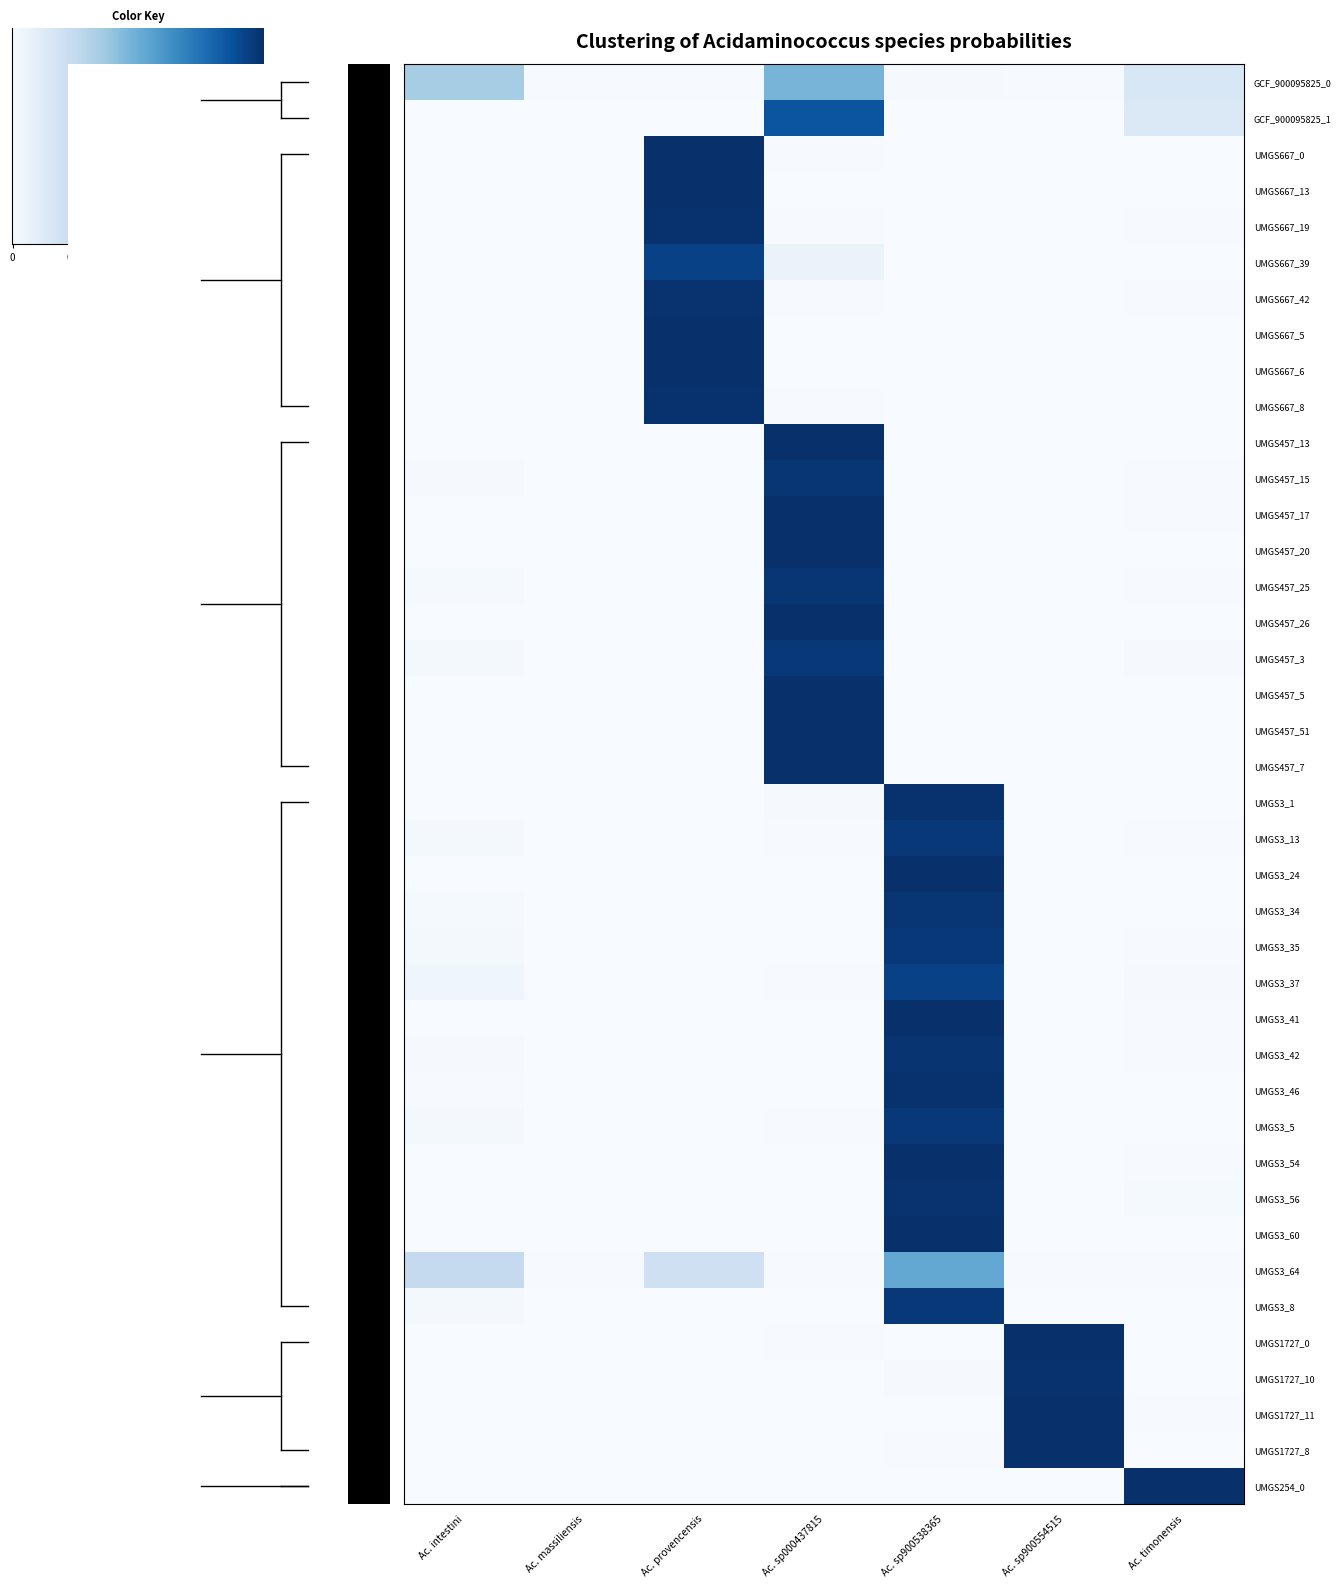

Reading left to right, what are all the values shown in this chart?

label_GCF_900095825_0.fasta: 0.4	0.0	0.0	0.5	0.0	0.0	0.2
label_GCF_900095825_1.fasta: 0.0	0.0	0.0	0.9	0.0	0.0	0.1
label_UMGS667_0.fasta: 0.0	0.0	1.0	0.0	0.0	0.0	0.0
label_UMGS667_13.fasta: 0.0	0.0	1.0	0.0	0.0	0.0	0.0
label_UMGS667_19.fasta: 0.0	0.0	1.0	0.0	0.0	0.0	0.0
label_UMGS667_39.fasta: 0.0	0.0	0.9	0.1	0.0	0.0	0.0
label_UMGS667_42.fasta: 0.0	0.0	1.0	0.0	0.0	0.0	0.0
label_UMGS667_5.fasta: 0.0	0.0	1.0	0.0	0.0	0.0	0.0
label_UMGS667_6.fasta: 0.0	0.0	1.0	0.0	0.0	0.0	0.0
label_UMGS667_8.fasta: 0.0	0.0	1.0	0.0	0.0	0.0	0.0
label_UMGS457_13.fasta: 0.0	0.0	0.0	1.0	0.0	0.0	0.0
label_UMGS457_15.fasta: 0.0	0.0	0.0	1.0	0.0	0.0	0.0
label_UMGS457_17.fasta: 0.0	0.0	0.0	1.0	0.0	0.0	0.0
label_UMGS457_20.fasta: 0.0	0.0	0.0	1.0	0.0	0.0	0.0
label_UMGS457_25.fasta: 0.0	0.0	0.0	1.0	0.0	0.0	0.0
label_UMGS457_26.fasta: 0.0	0.0	0.0	1.0	0.0	0.0	0.0
label_UMGS457_3.fasta: 0.0	0.0	0.0	1.0	0.0	0.0	0.0
label_UMGS457_5.fasta: 0.0	0.0	0.0	1.0	0.0	0.0	0.0
label_UMGS457_51.fasta: 0.0	0.0	0.0	1.0	0.0	0.0	0.0
label_UMGS457_7.fasta: 0.0	0.0	0.0	1.0	0.0	0.0	0.0
label_UMGS3_1.fasta: 0.0	0.0	0.0	0.0	1.0	0.0	0.0
label_UMGS3_13.fasta: 0.0	0.0	0.0	0.0	1.0	0.0	0.0
label_UMGS3_24.fasta: 0.0	0.0	0.0	0.0	1.0	0.0	0.0
label_UMGS3_34.fasta: 0.0	0.0	0.0	0.0	1.0	0.0	0.0
label_UMGS3_35.fasta: 0.0	0.0	0.0	0.0	1.0	0.0	0.0
label_UMGS3_37.fasta: 0.0	0.0	0.0	0.0	0.9	0.0	0.0
label_UMGS3_41.fasta: 0.0	0.0	0.0	0.0	1.0	0.0	0.0
label_UMGS3_42.fasta: 0.0	0.0	0.0	0.0	1.0	0.0	0.0
label_UMGS3_46.fasta: 0.0	0.0	0.0	0.0	1.0	0.0	0.0
label_UMGS3_5.fasta: 0.0	0.0	0.0	0.0	1.0	0.0	0.0
label_UMGS3_54.fasta: 0.0	0.0	0.0	0.0	1.0	0.0	0.0
label_UMGS3_56.fasta: 0.0	0.0	0.0	0.0	1.0	0.0	0.0
label_UMGS3_60.fasta: 0.0	0.0	0.0	0.0	1.0	0.0	0.0
label_UMGS3_64.fasta: 0.3	0.0	0.2	0.0	0.5	0.0	0.0
label_UMGS3_8.fasta: 0.0	0.0	0.0	0.0	1.0	0.0	0.0
label_UMGS1727_0.fasta: 0.0	0.0	0.0	0.0	0.0	1.0	0.0
label_UMGS1727_10.fasta: 0.0	0.0	0.0	0.0	0.0	1.0	0.0
label_UMGS1727_11.fasta: 0.0	0.0	0.0	0.0	0.0	1.0	0.0
label_UMGS1727_8.fasta: 0.0	0.0	0.0	0.0	0.0	1.0	0.0
label_UMGS254_0.fasta: 0.0	0.0	0.0	0.0	0.0	0.0	1.0